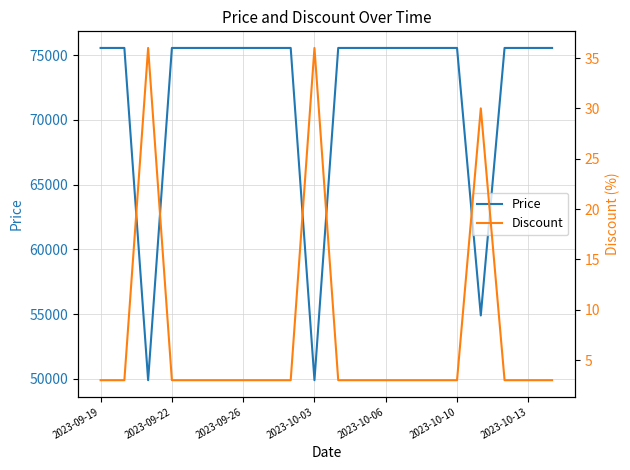

What is the maximum value for Price?

75560